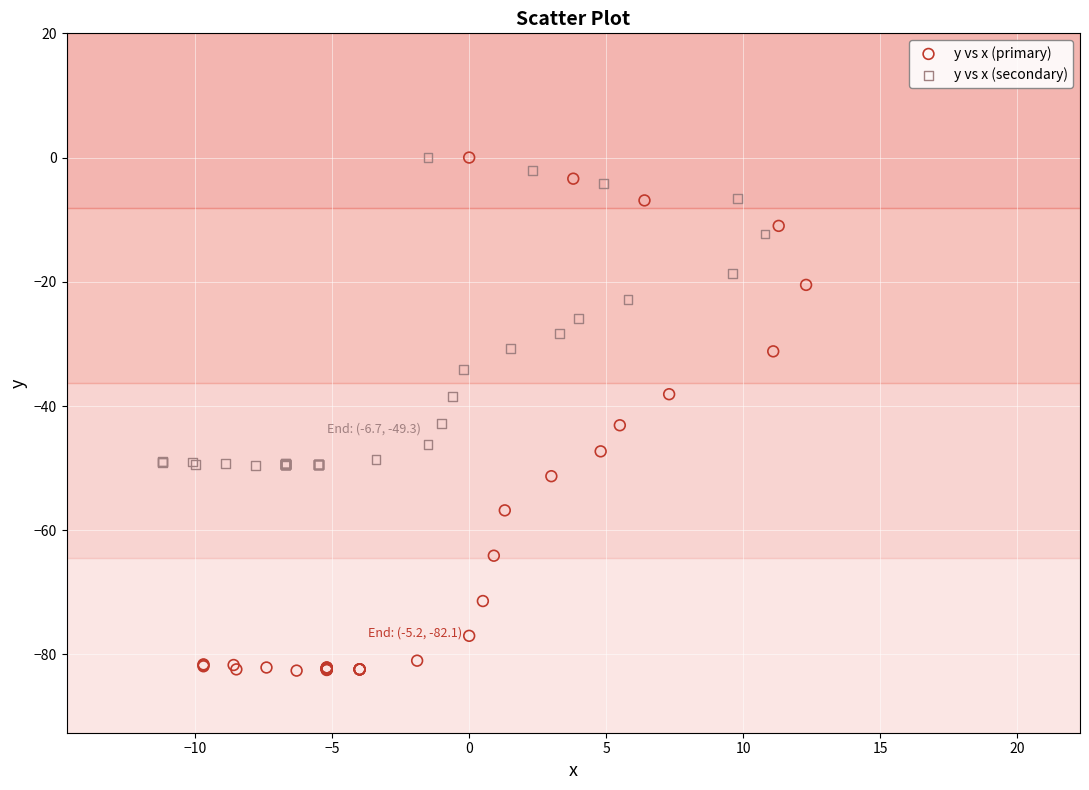

Which series reaches the minimum Y coordinate?

y vs x (primary)